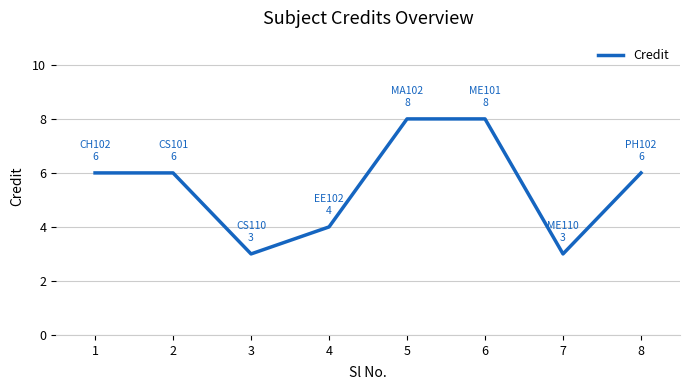

What is the minimum value shown in the chart?

3